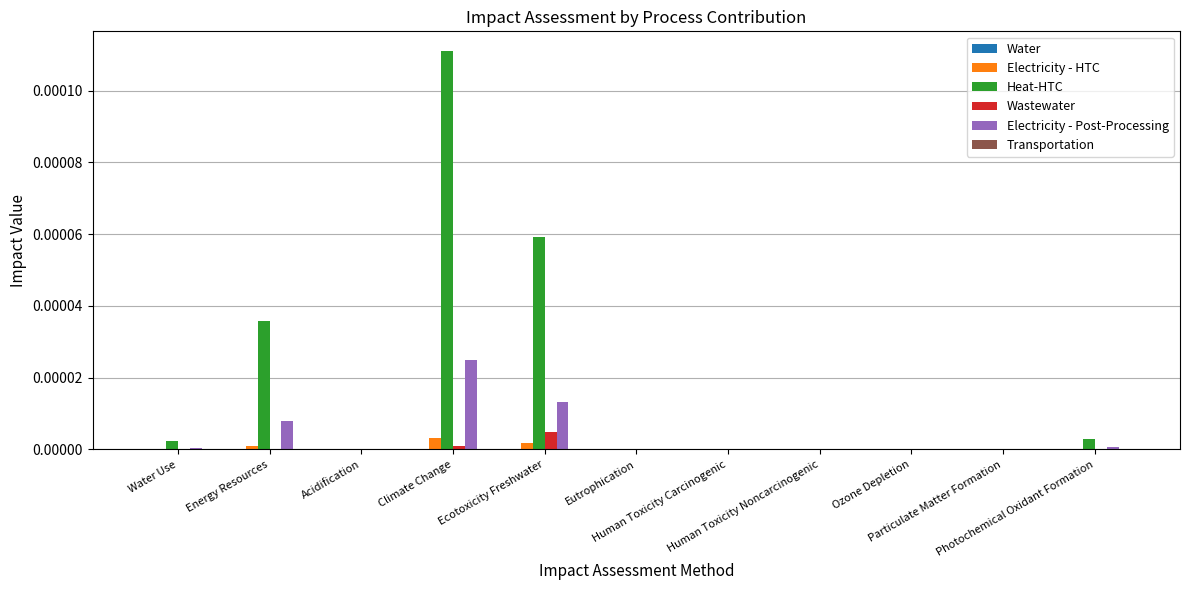

Which series has the largest range (max minus min)?

Heat-HTC